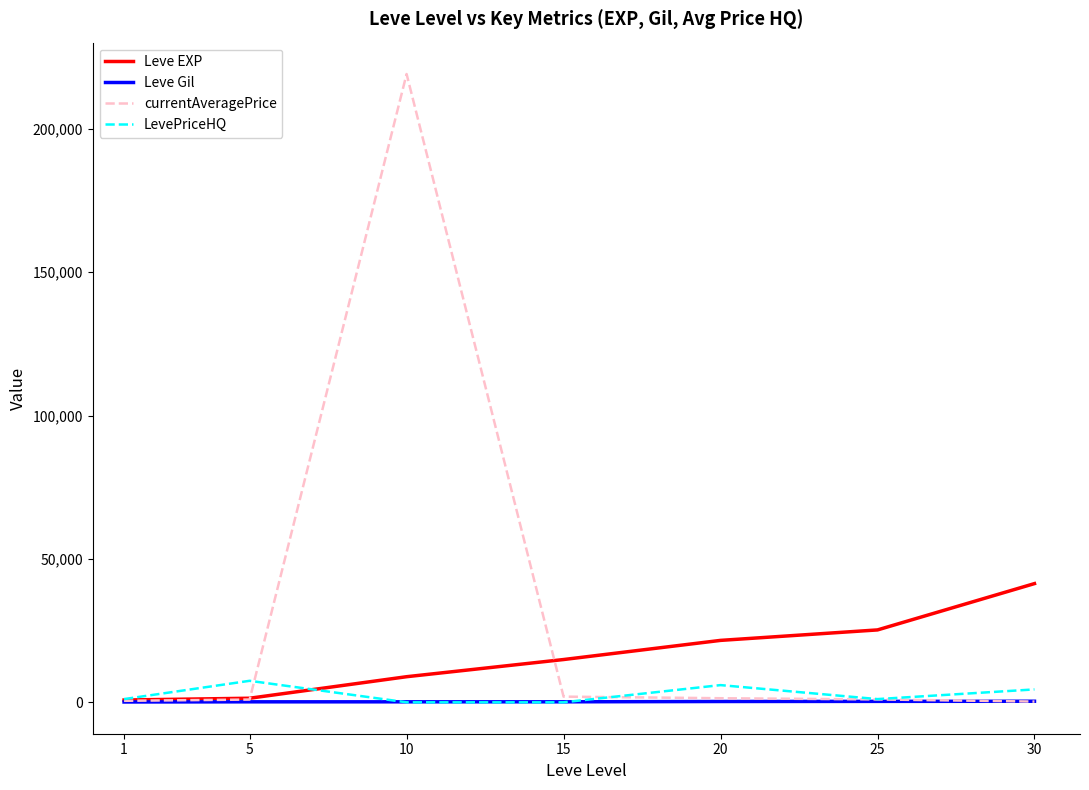

What are all the series names shown in the legend?

Leve EXP, Leve Gil, currentAveragePrice, LevePriceHQ